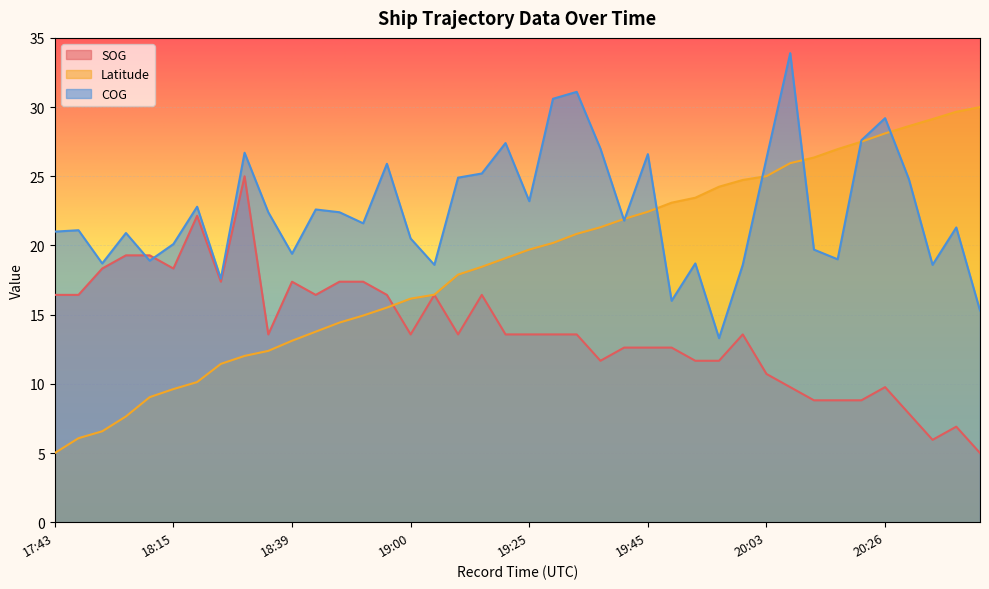

True or false: SOG has a value of 13.6 at 19:21.

True